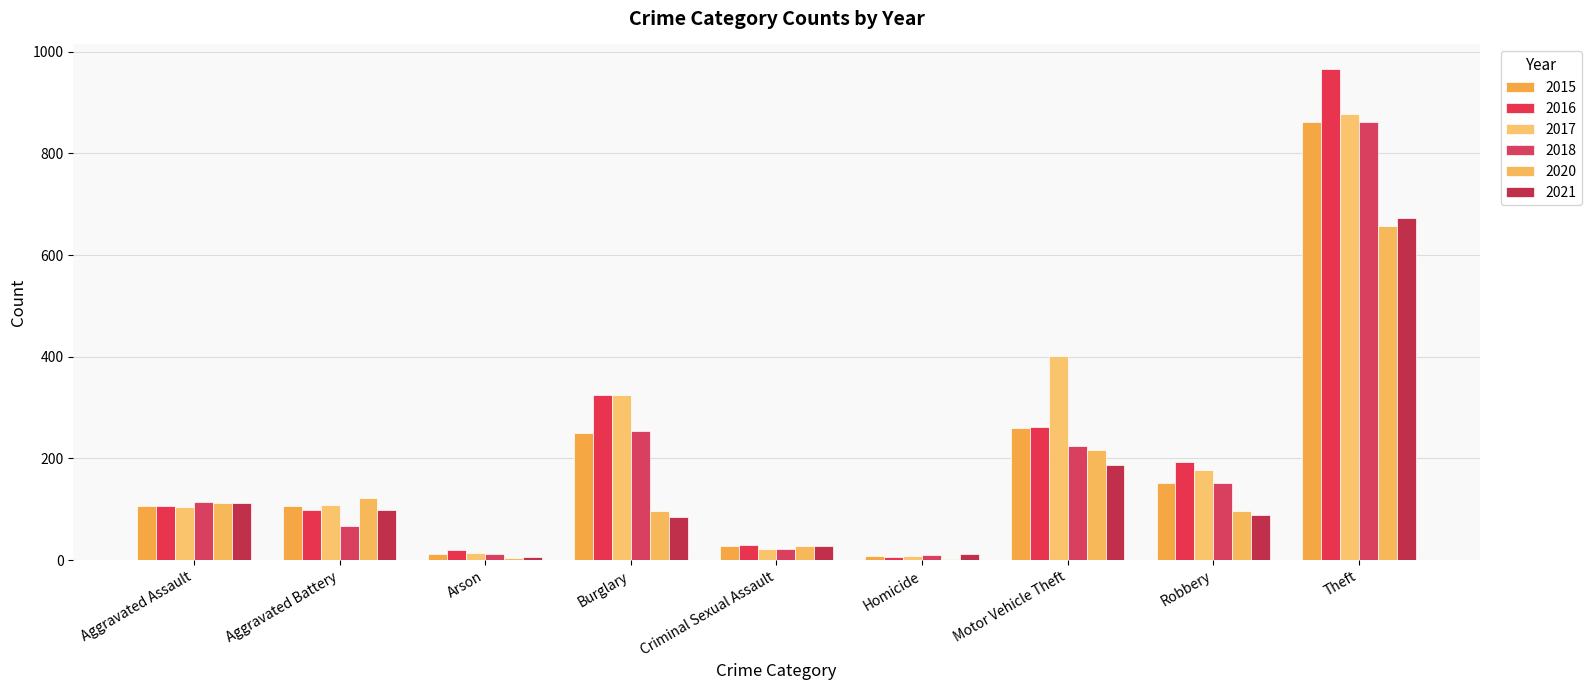

Which series has the widest spread of values?

2016